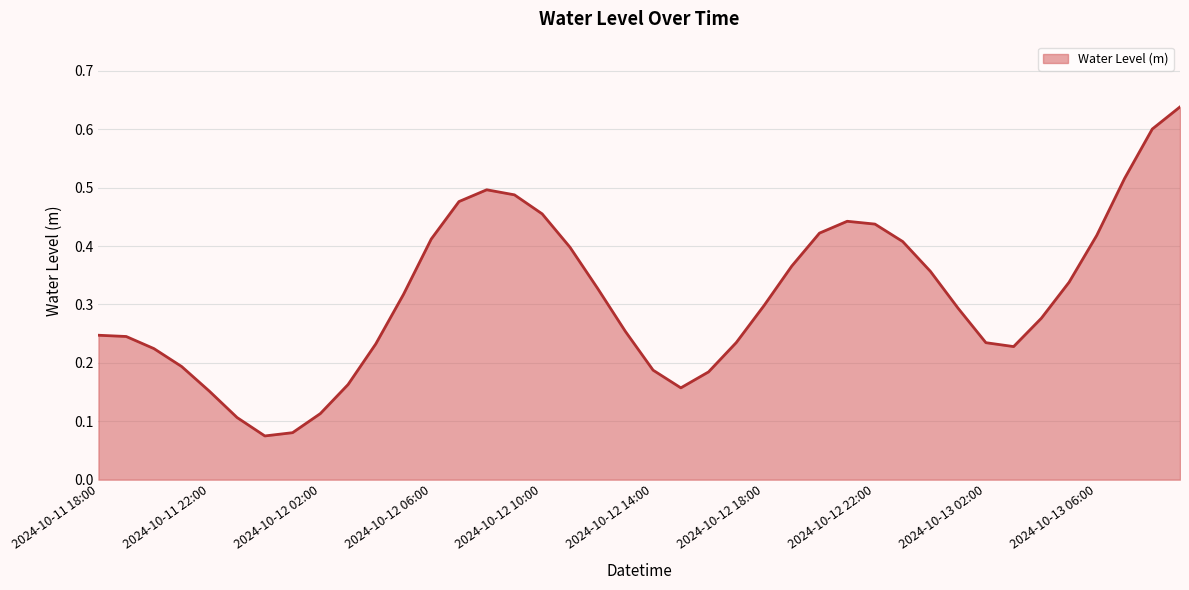

Does the chart have visible grid lines?

Yes